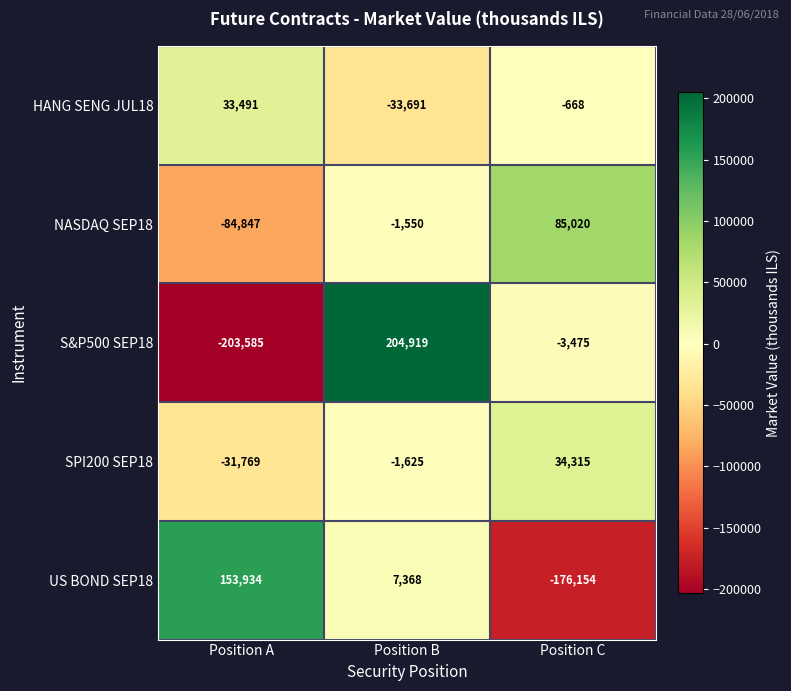

What is the sum of the HANG SENG JUL18 values at Position B and Position A?

-200